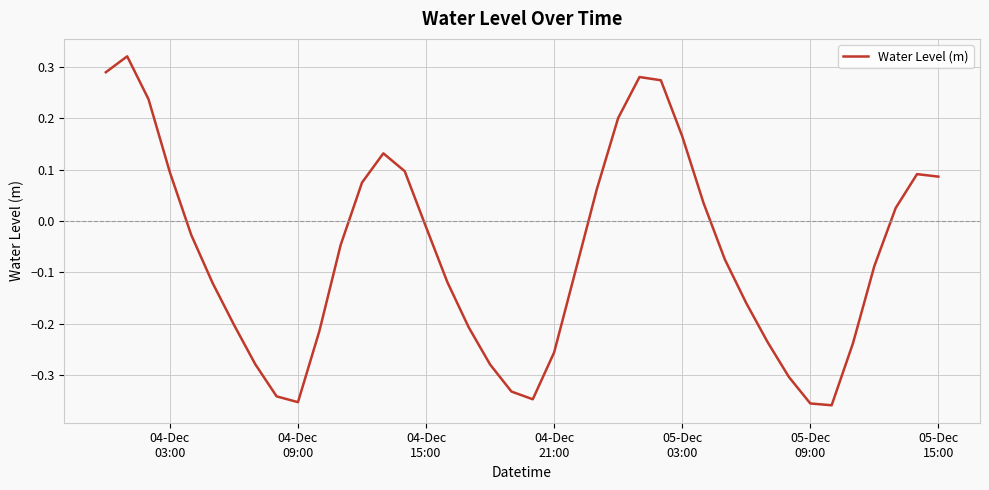

What is the difference between the maximum and minimum values?

0.7